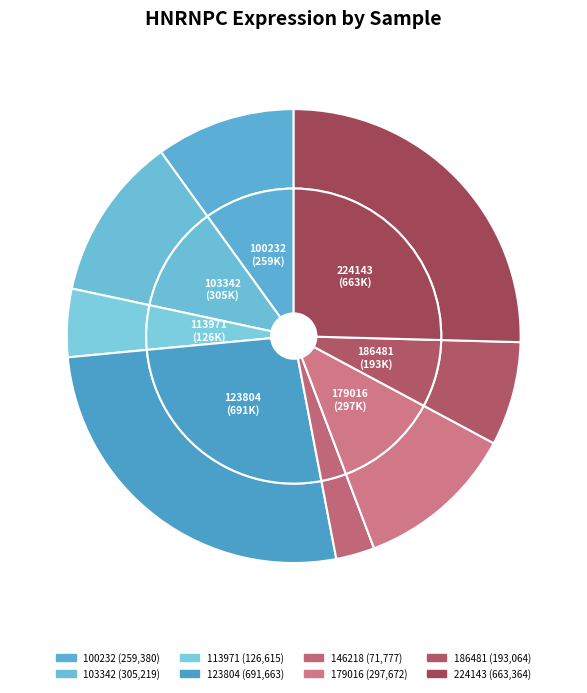

Does 263578 account for over 50% of the chart?

No